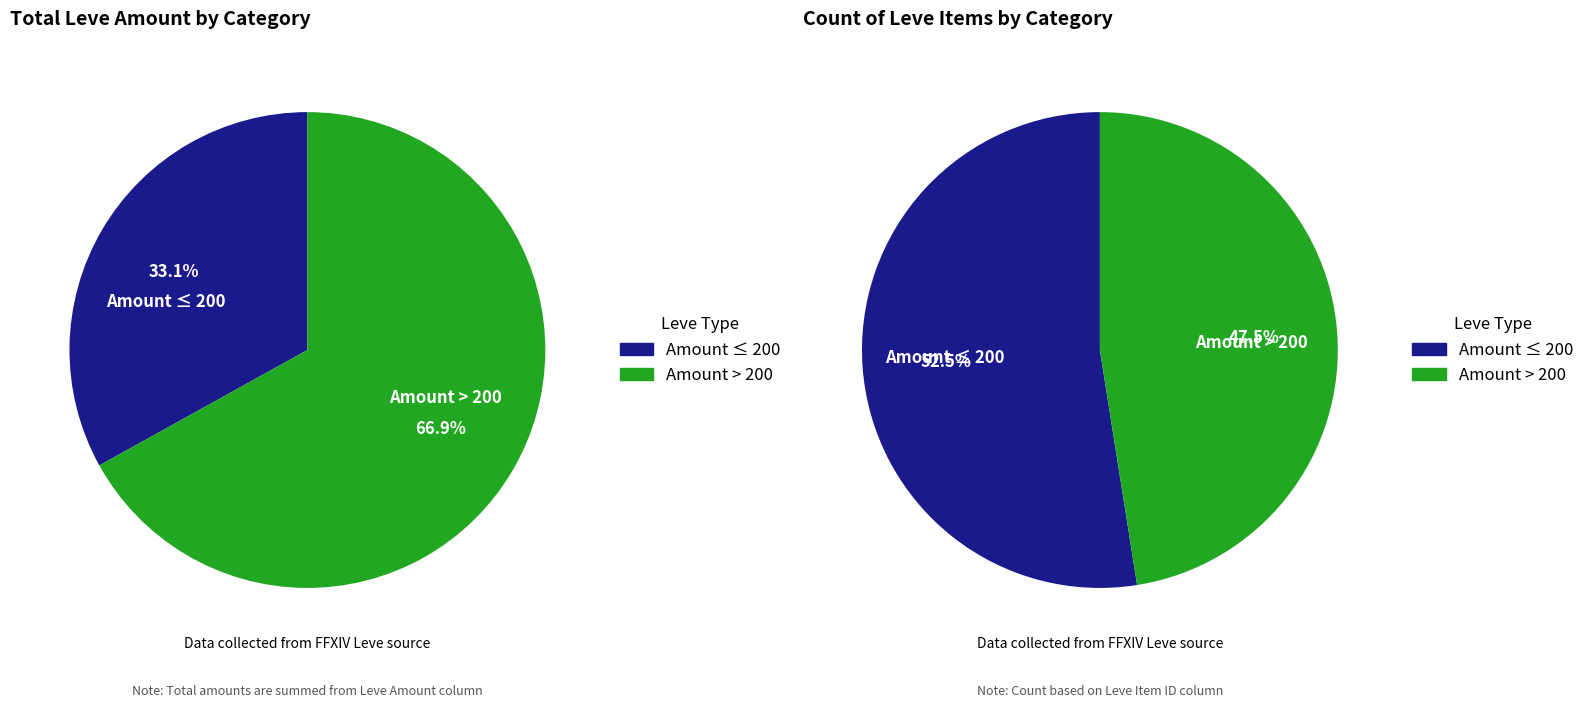

Does 34 account for over 50% of the chart?

No